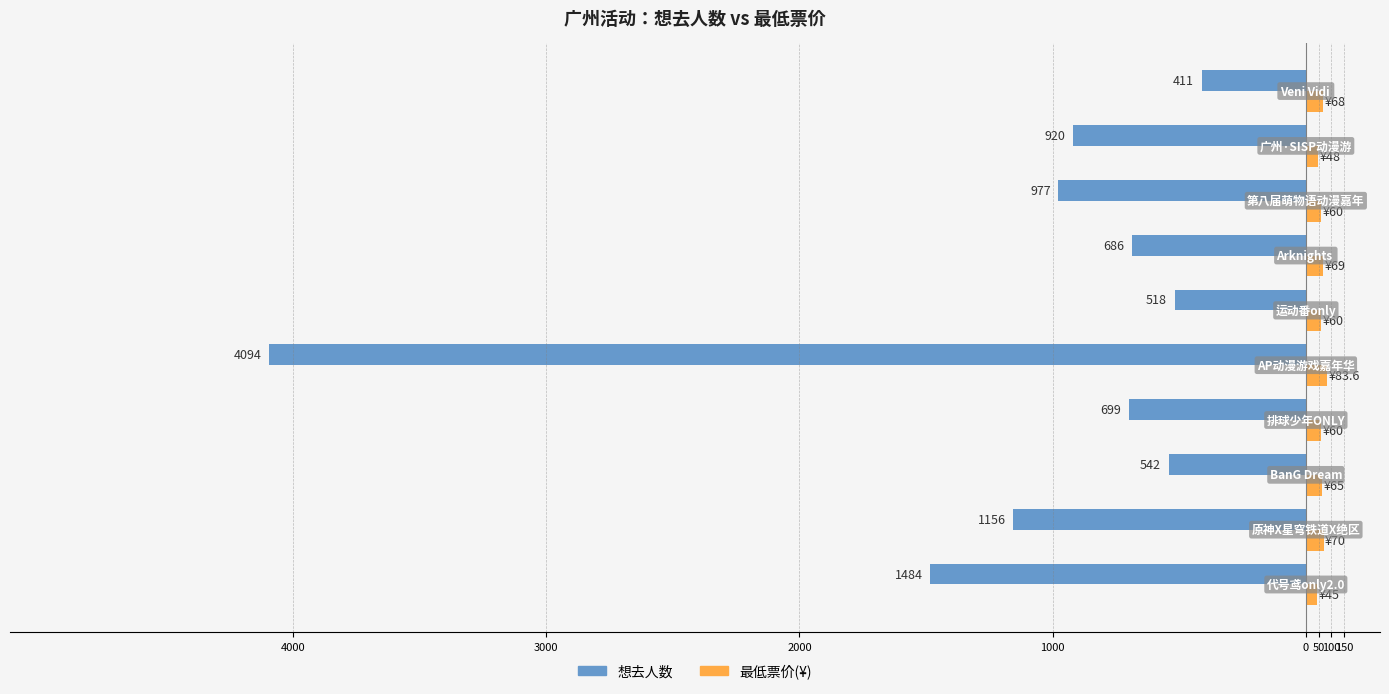

What is the value of the 最低票价 bar at the 7th from the left?

69.0